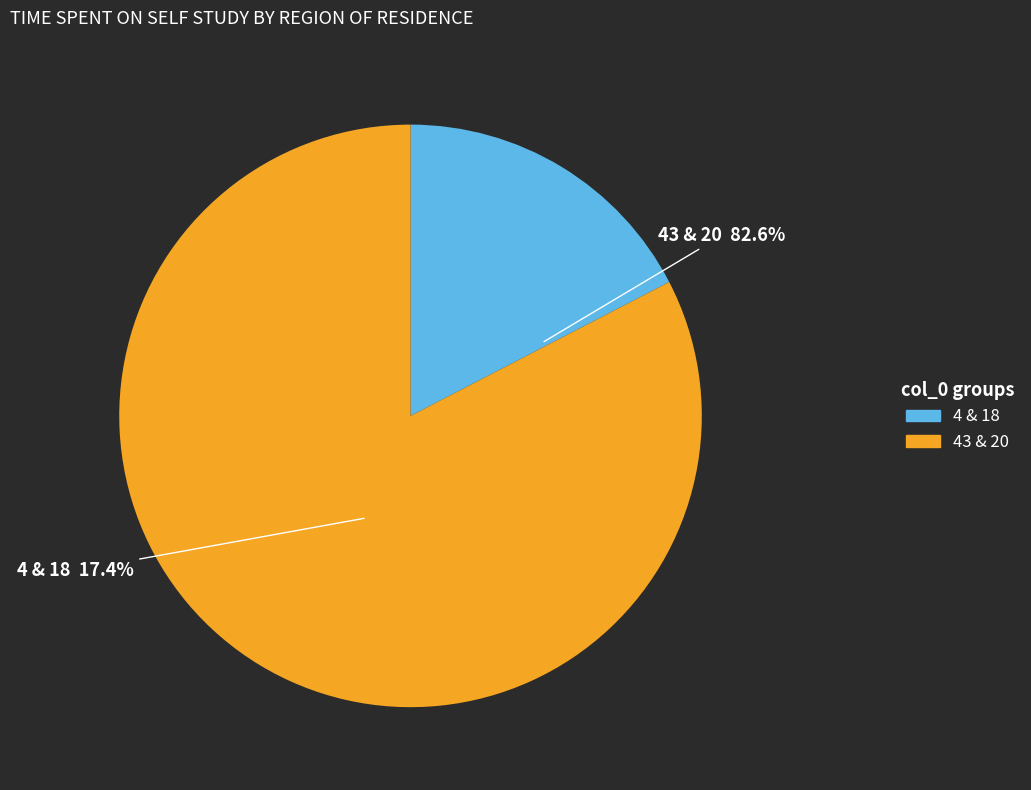

What is the total percentage of 4 and 18?

17.4%